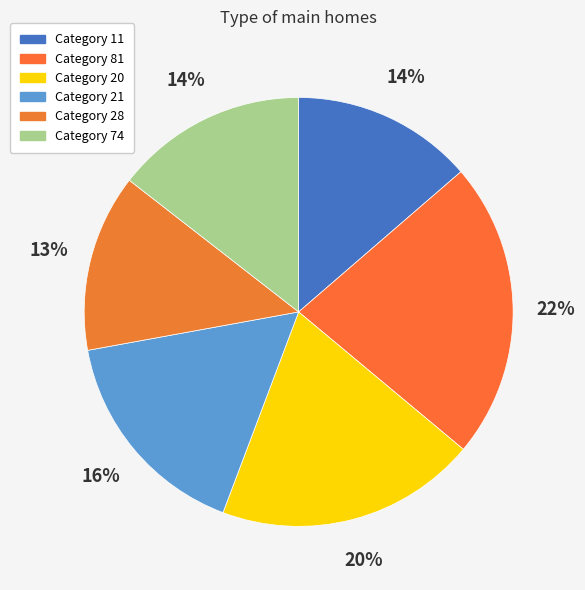

Rank the categories by value from lowest to highest.

28, 11, 74, 21, 20, 81